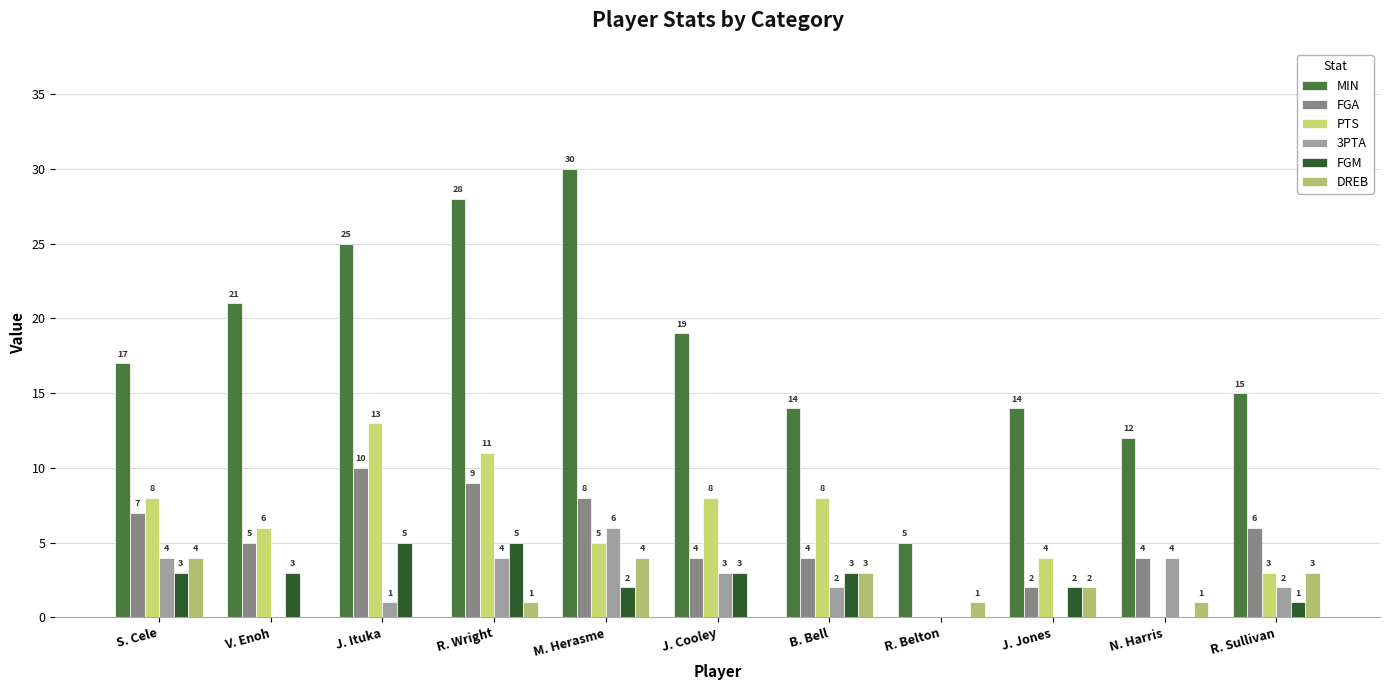

At which label is 3PTA closest to 3?

J. Cooley